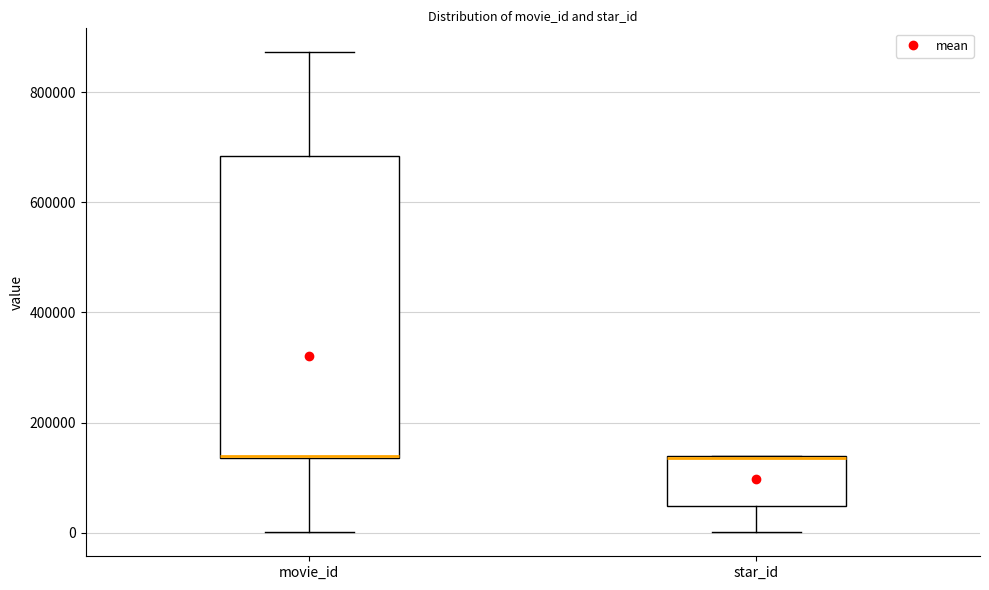

Reading left to right, transcribe this box plot: for each box, give where its median line is, the range the box spans, and where its two whiskers end, as read against the y-axis. The values are not printed on the chart, so give them approximately, as read against the axis.

movie_id: median 140000, box 140000 to 680000, whiskers 0 to 880000
star_id: median 140000, box 40000 to 140000, whiskers 0 to 140000